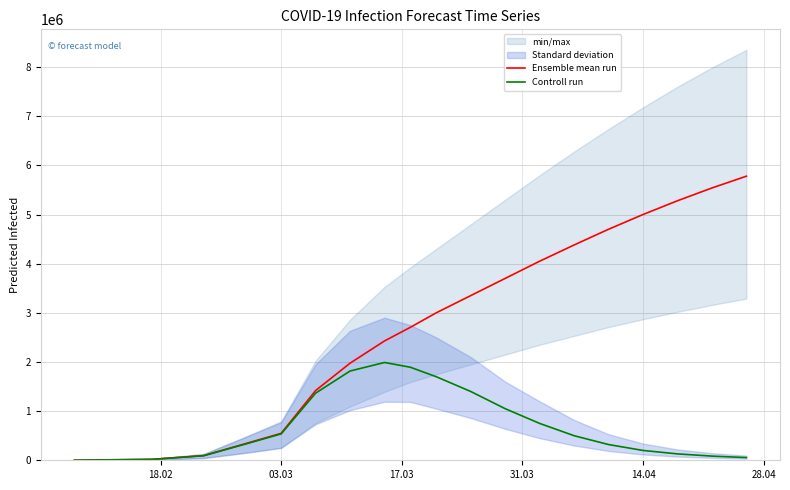

True or false: Controll run has more than 0 interior local peaks.

True